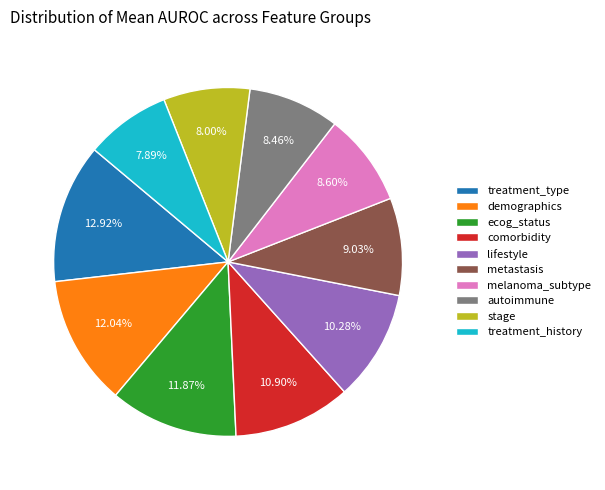

Does demographics account for over 50% of the chart?

No